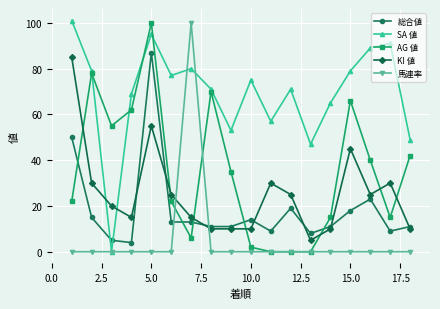

How many intersections are there between 総合値 and AG 値?

5